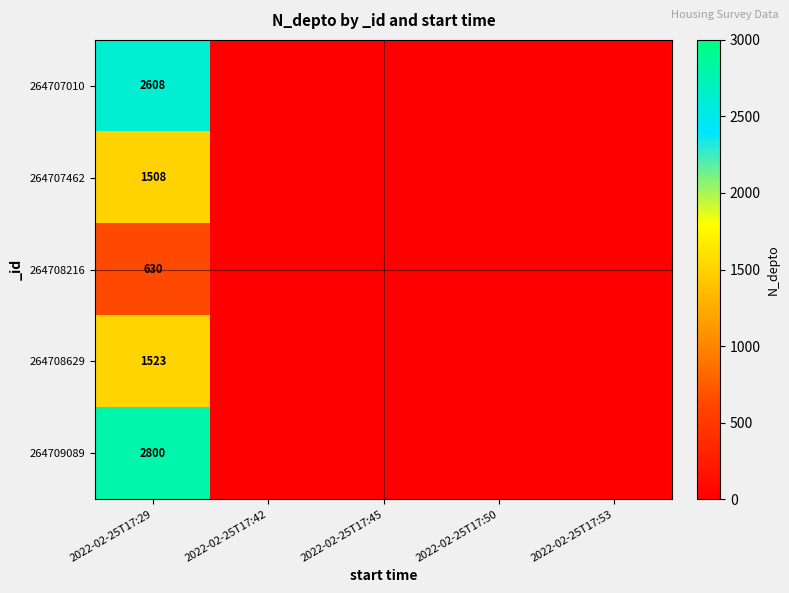

Is it true that 264707462 equals 1508 at 2022-02-25T17:29?

True